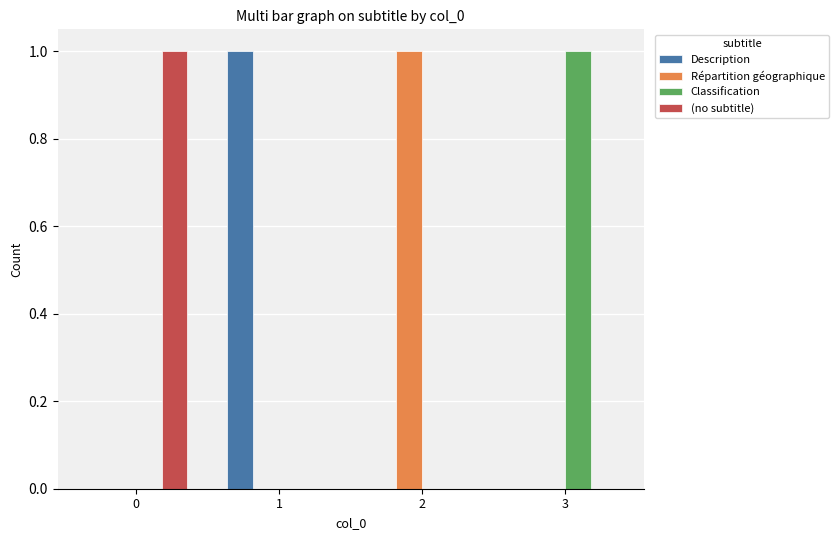

Is the value of Description at 1 greater than the value of (no subtitle) at 3?

Yes